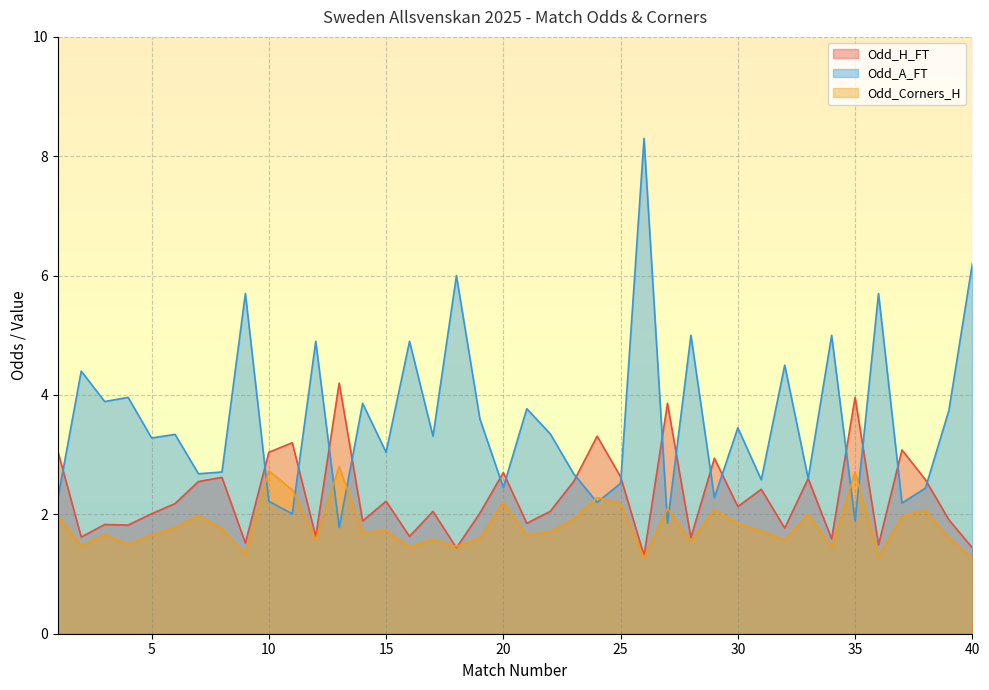

Reading right to left, extract all data points from this chart.

Odd_H_FT: 40=1.4	39=1.9	38=2.6	37=3.1	36=1.5	35=4.0	34=1.6	33=2.6	32=1.8	31=2.4	30=2.1	29=2.9	28=1.6	27=3.9	26=1.3	25=2.6	24=3.3	23=2.5	22=2.0	21=1.9	20=2.7	19=2.0	18=1.4	17=2.0	16=1.6	15=2.2	14=1.9	13=4.2	12=1.6	11=3.2	10=3.0	9=1.5	8=2.6	7=2.5	6=2.2	5=2.0	4=1.8	3=1.8	2=1.6	1=3.1
Odd_A_FT: 40=6.2	39=3.7	38=2.4	37=2.2	36=5.7	35=1.9	34=5.0	33=2.6	32=4.5	31=2.6	30=3.5	29=2.3	28=5.0	27=1.9	26=8.3	25=2.5	24=2.2	23=2.7	22=3.4	21=3.8	20=2.5	19=3.6	18=6.0	17=3.3	16=4.9	15=3.0	14=3.9	13=1.8	12=4.9	11=2.0	10=2.2	9=5.7	8=2.7	7=2.7	6=3.3	5=3.3	4=4.0	3=3.9	2=4.4	1=2.3
Odd_Corners_H: 40=1.3	39=1.6	38=2.1	37=2.0	36=1.3	35=2.7	34=1.4	33=2.0	32=1.6	31=1.7	30=1.9	29=2.1	28=1.5	27=2.1	26=1.3	25=2.2	24=2.3	23=1.9	22=1.7	21=1.6	20=2.2	19=1.6	18=1.5	17=1.6	16=1.4	15=1.7	14=1.7	13=2.8	12=1.6	11=2.4	10=2.7	9=1.3	8=1.8	7=2.0	6=1.8	5=1.6	4=1.5	3=1.7	2=1.5	1=2.0